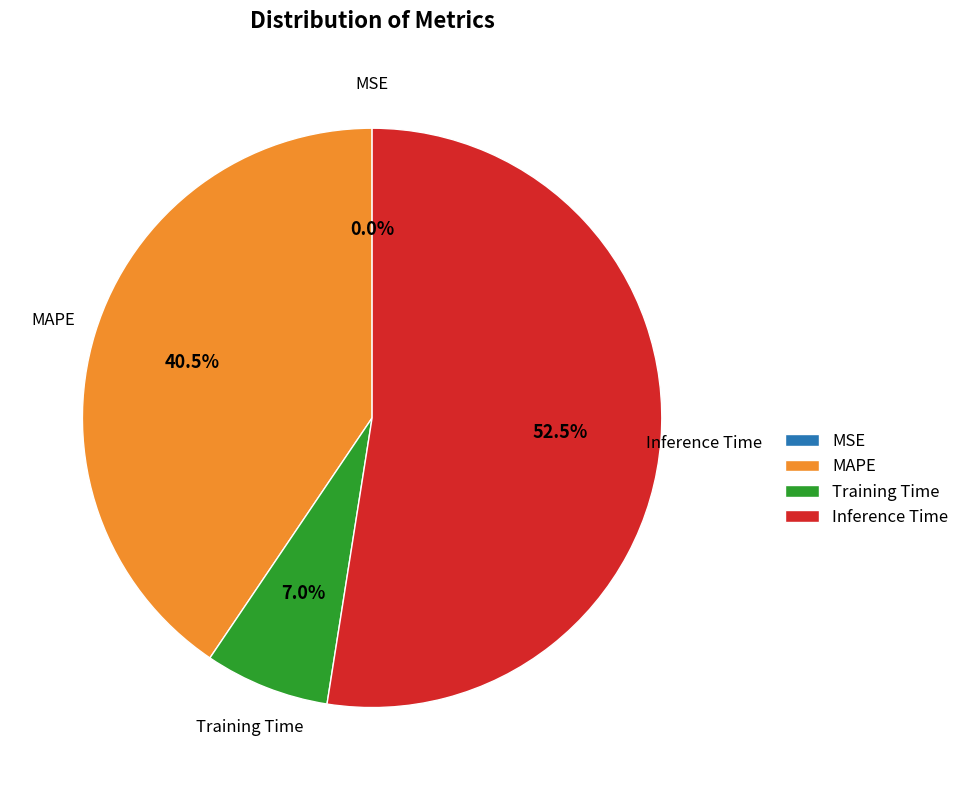

What is the majority slice?

Inference Time